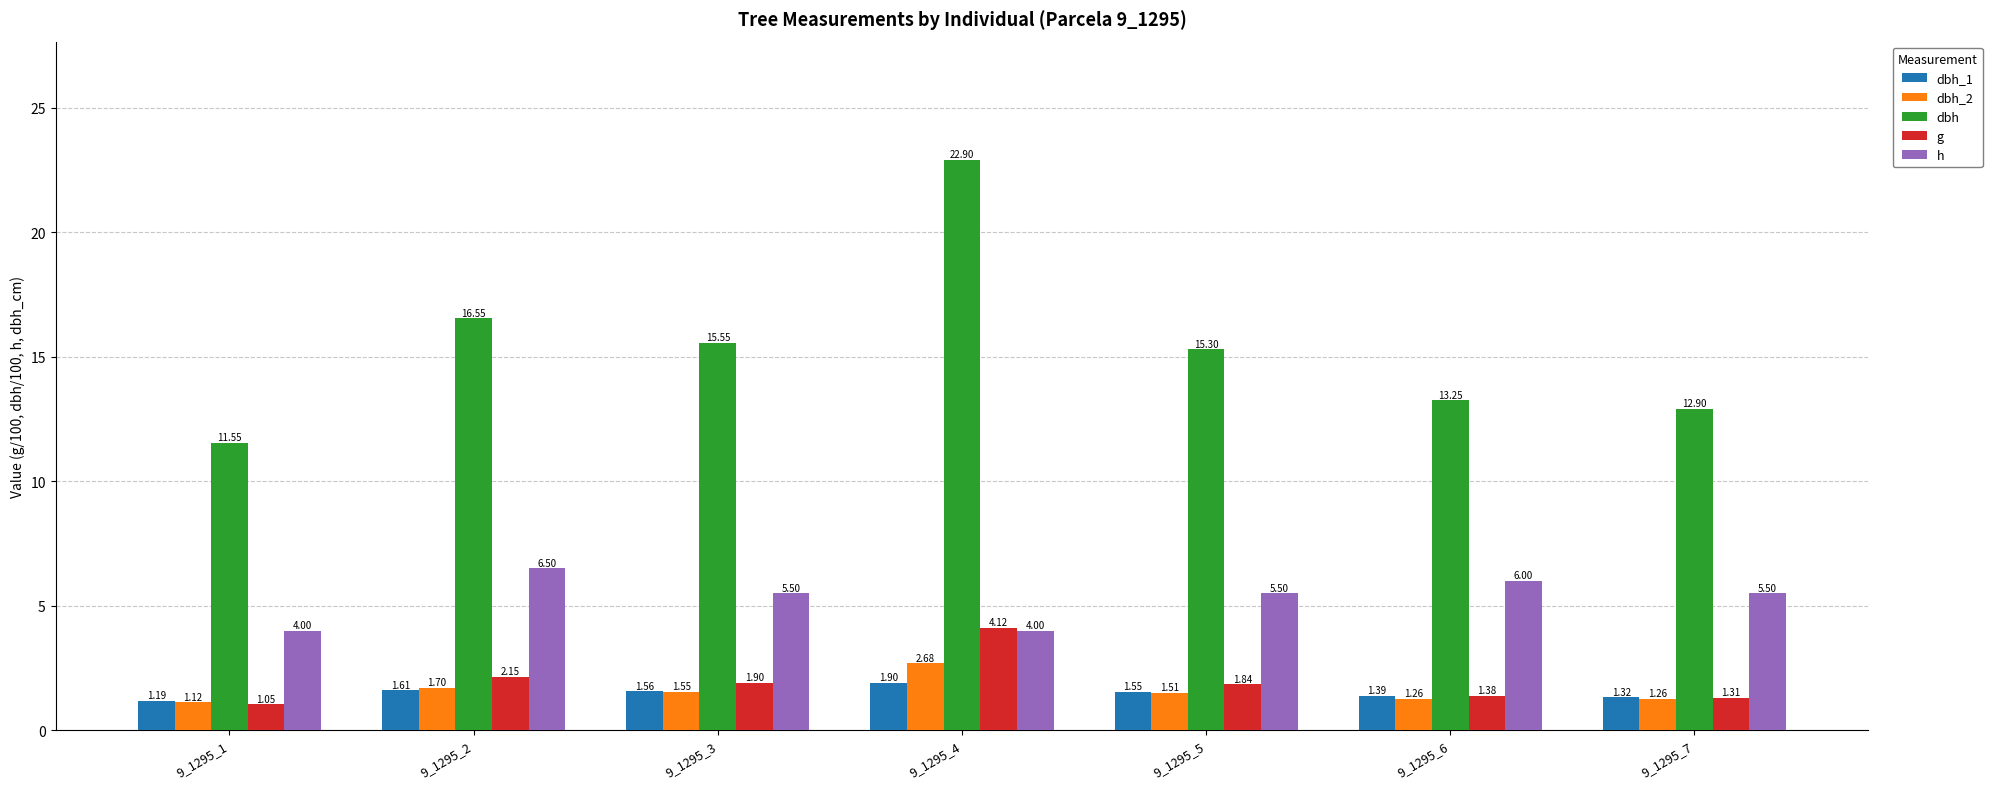

What is the value of the h bar at the 4th from the left?

4.0